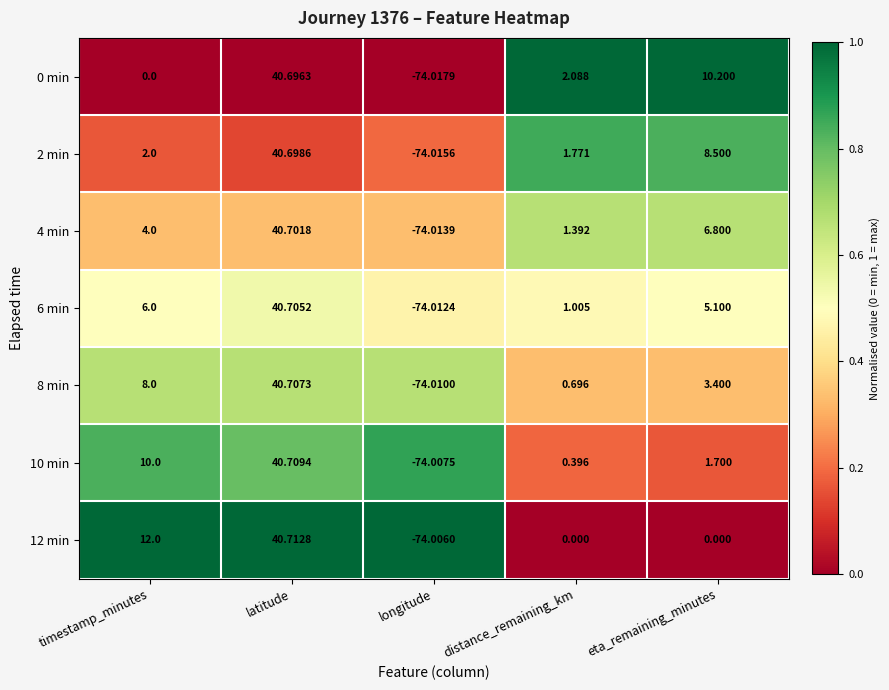

How many series are shown in this chart?

7